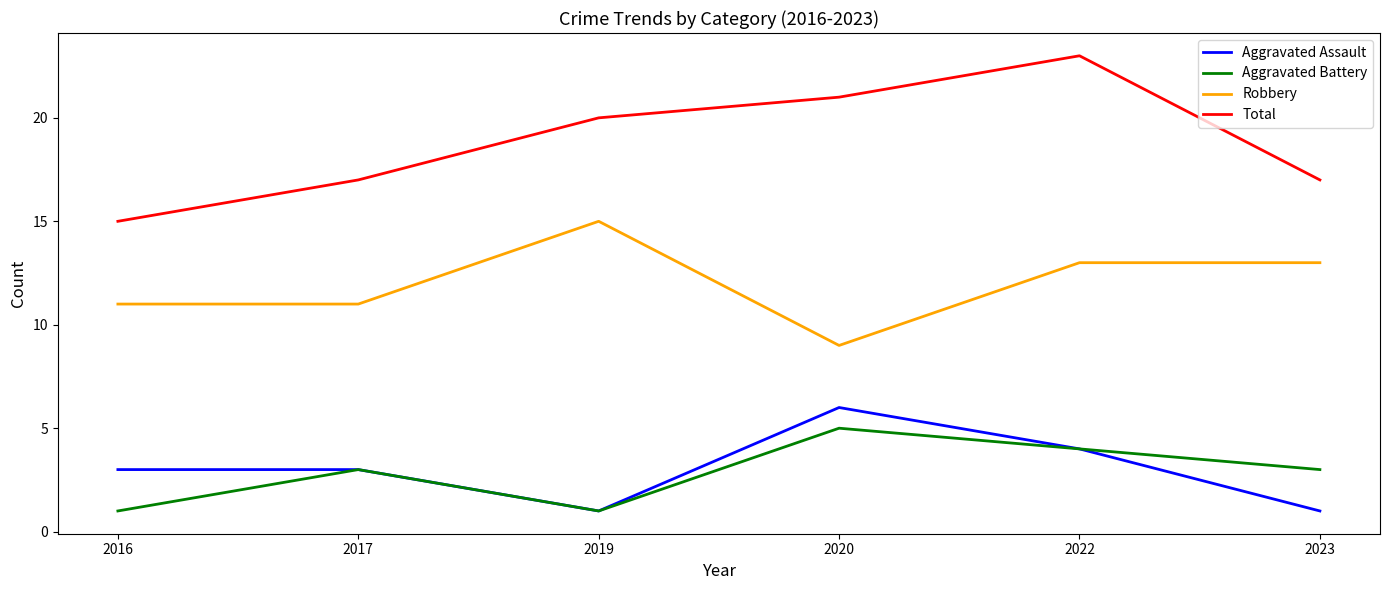

True or false: Aggravated Assault and Robbery intersect in this chart.

False